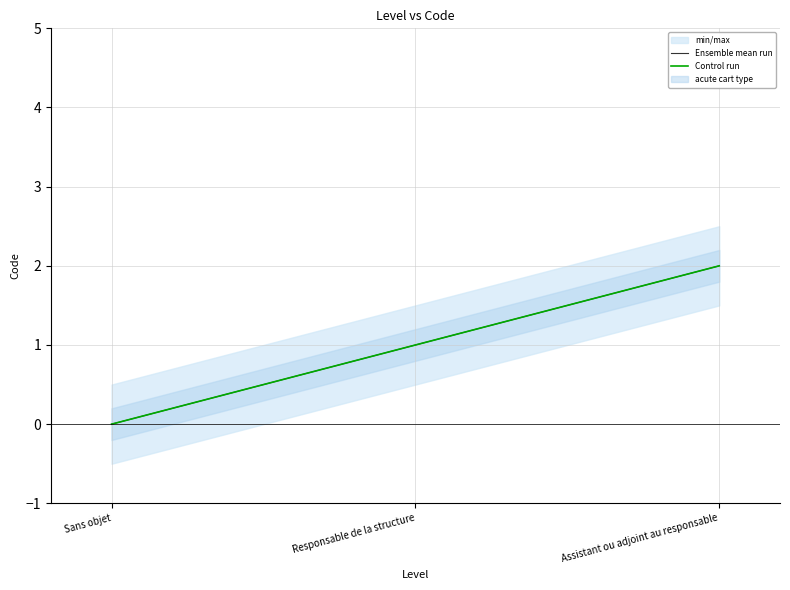

What is the difference between the maximum and minimum values in the Control run series?

2